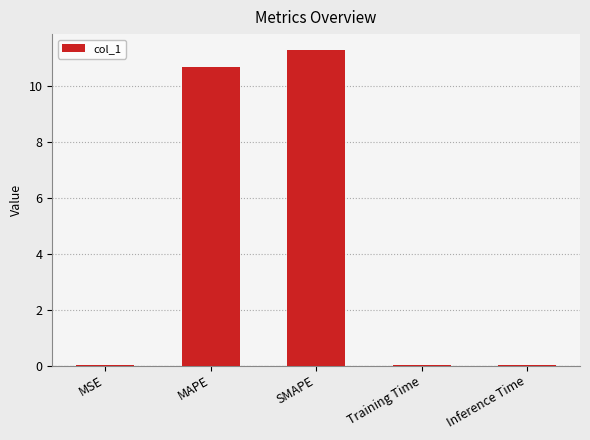

Count the number of data series in this chart.

1